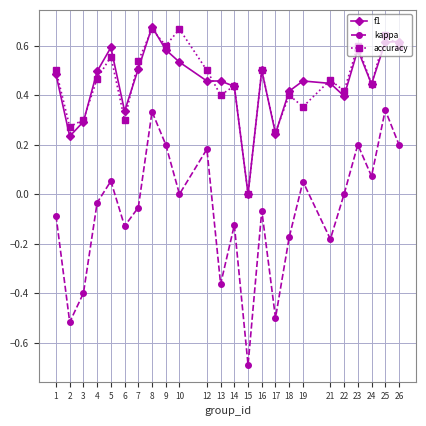

What is the smallest value displayed?

-0.7